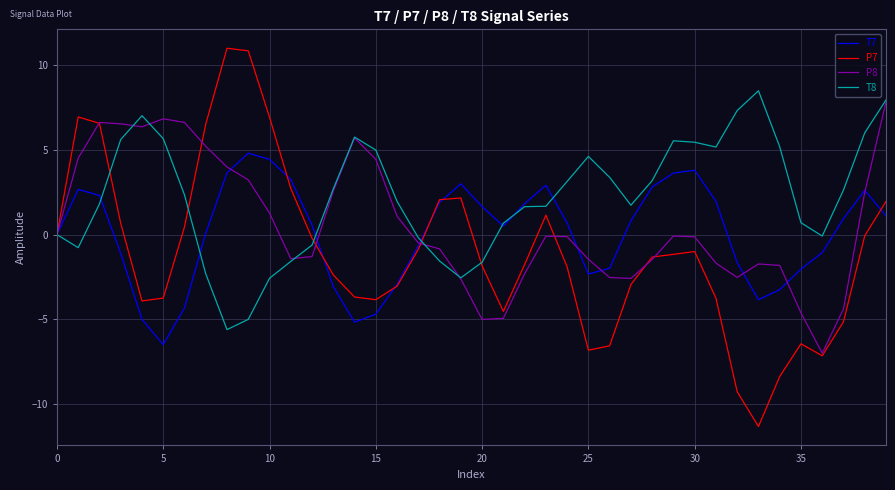

Which series has the largest total across all categories?

T8